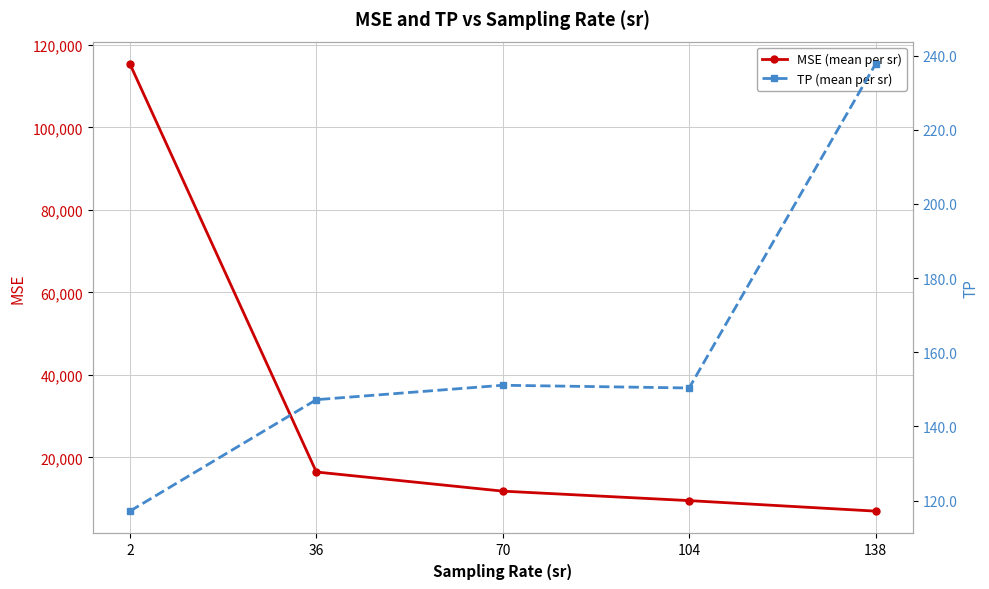

Does the chart display data point markers on the line(s)?

Yes